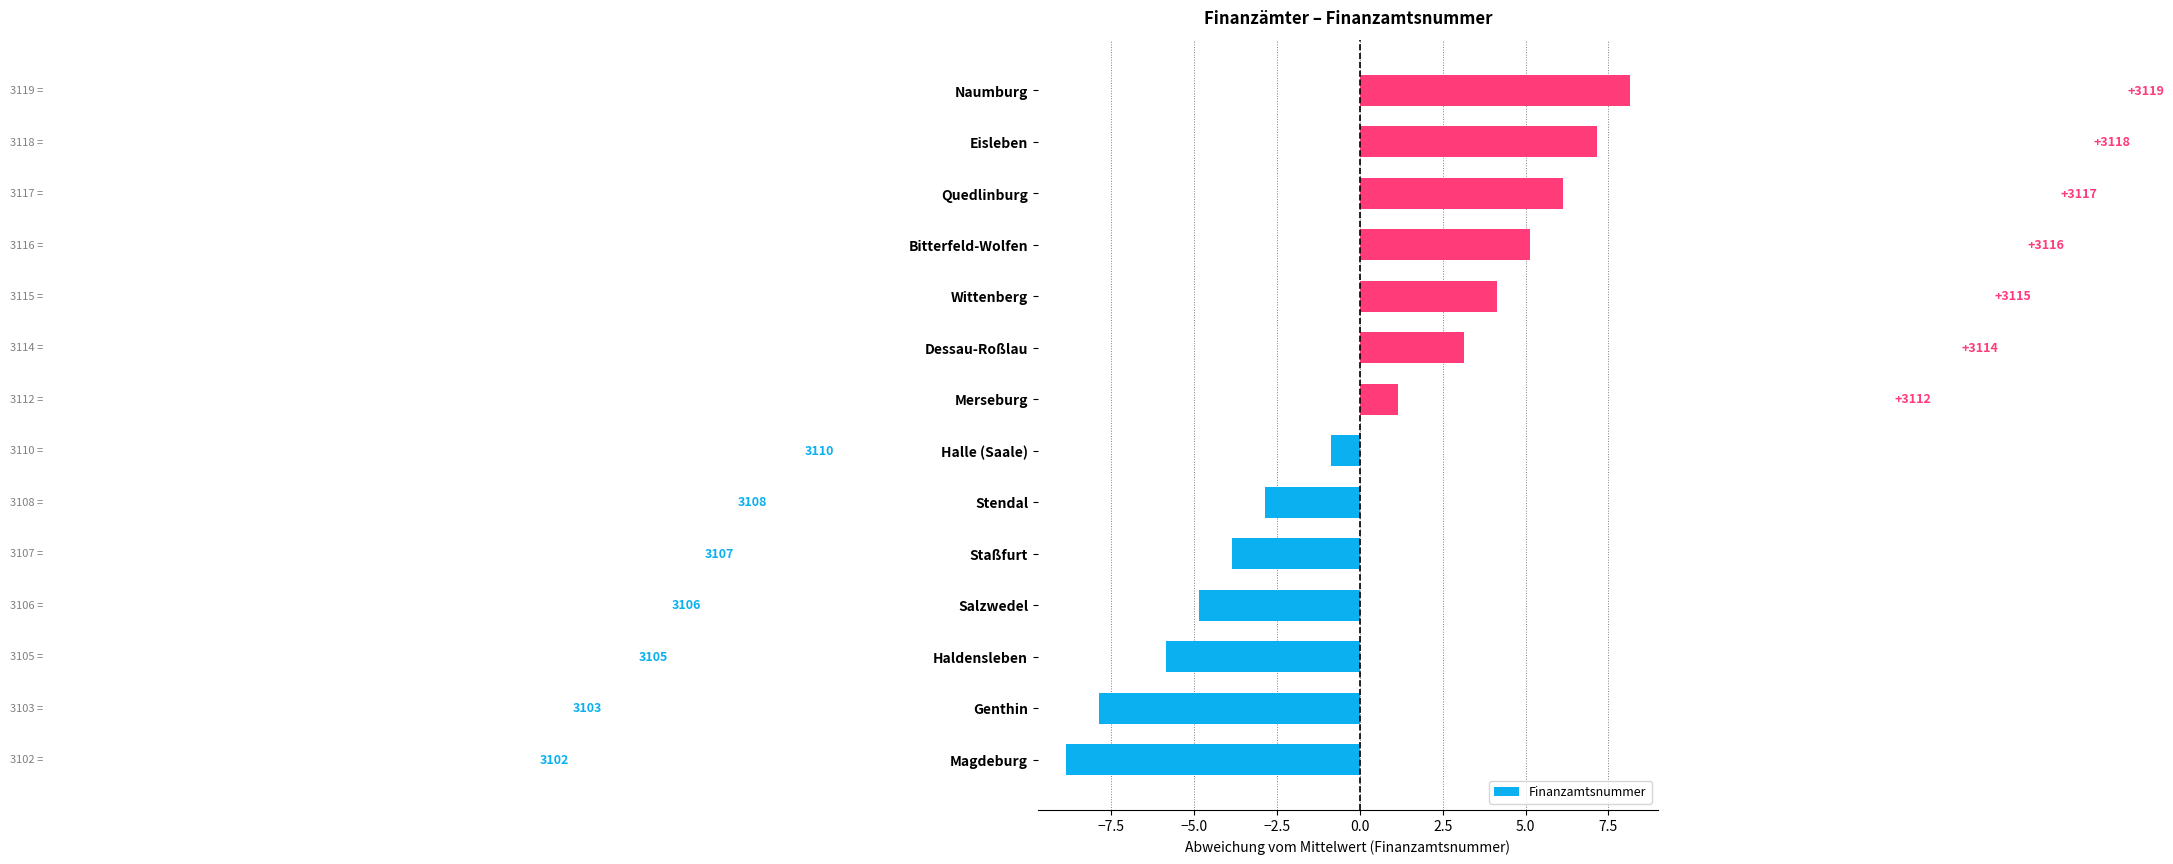

Does the chart contain any negative values?

Yes